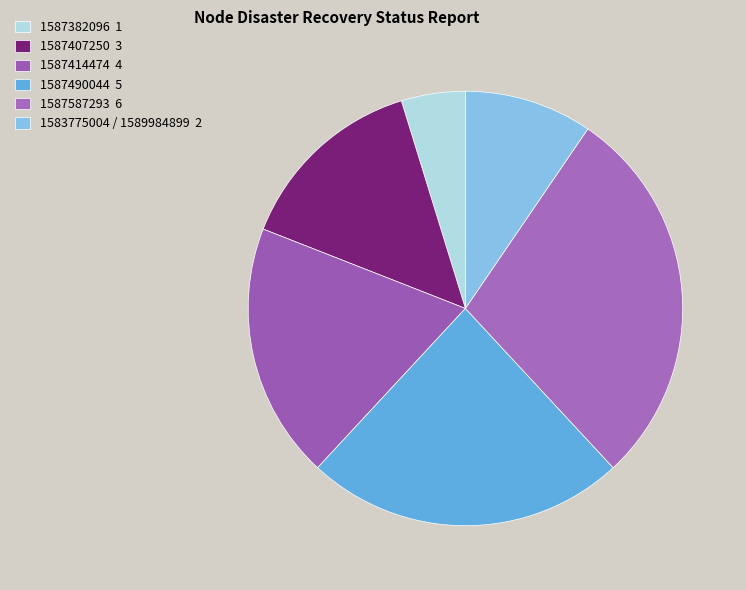

Rank the categories by value from highest to lowest.

1587587293 6, 1587490044 5, 1587414474 4, 1587407250 3, 1583775004 / 1589984899 2, 1587382096 1